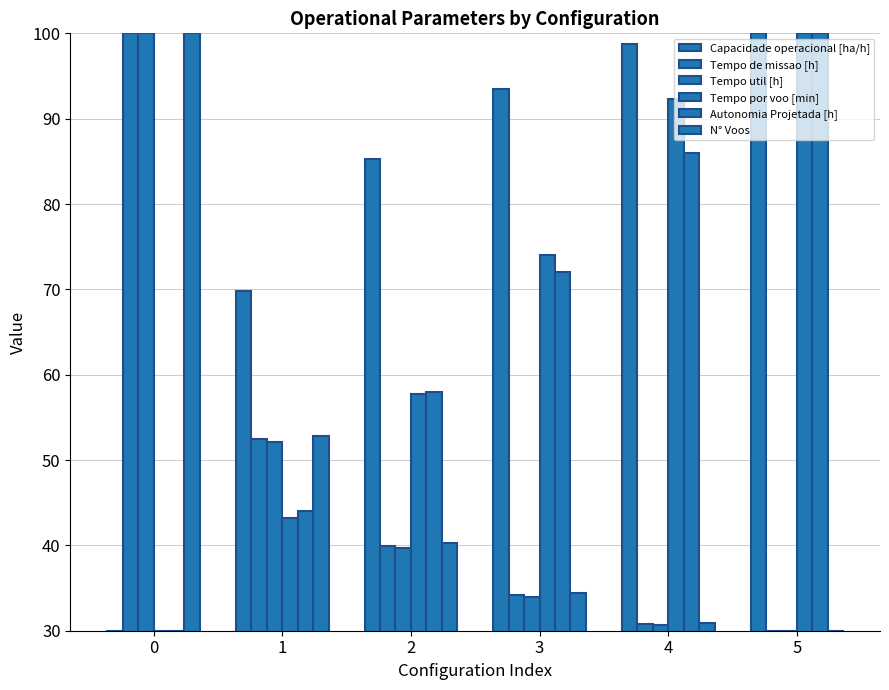

Rank the series at 2 from highest to lowest value.

Capacidade operacional [ha/h], Autonomia Projetada [h], Tempo por voo [min], N° Voos, Tempo de missao [h], Tempo util [h]